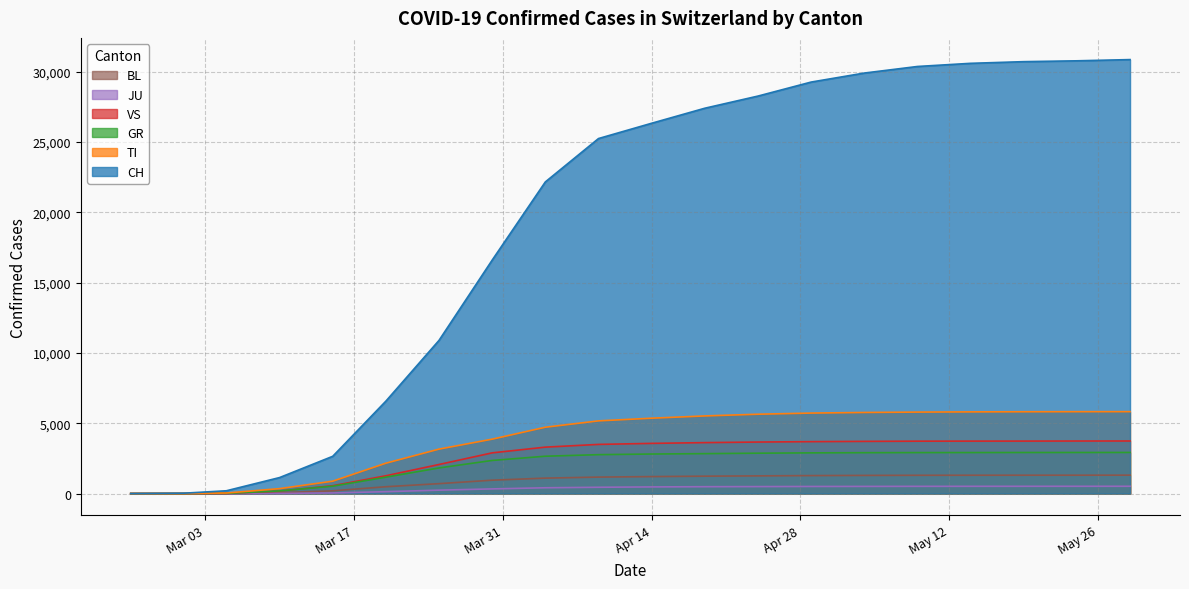

Which series has the largest total across all categories?

CH